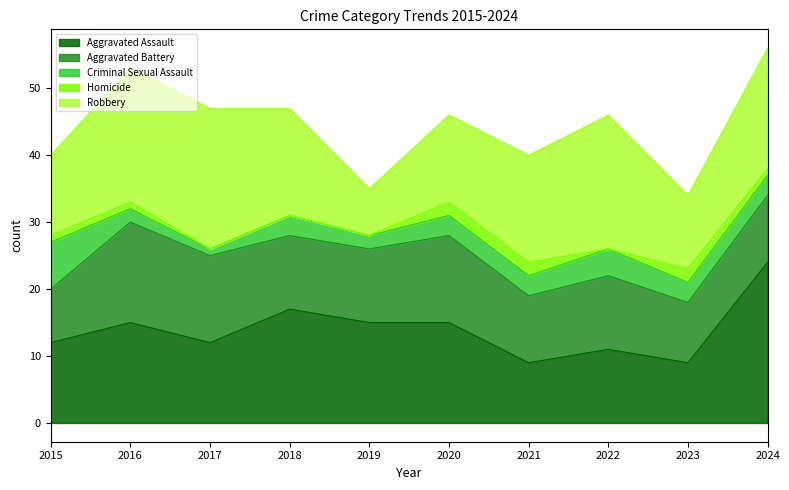

Does the chart have visible grid lines?

No